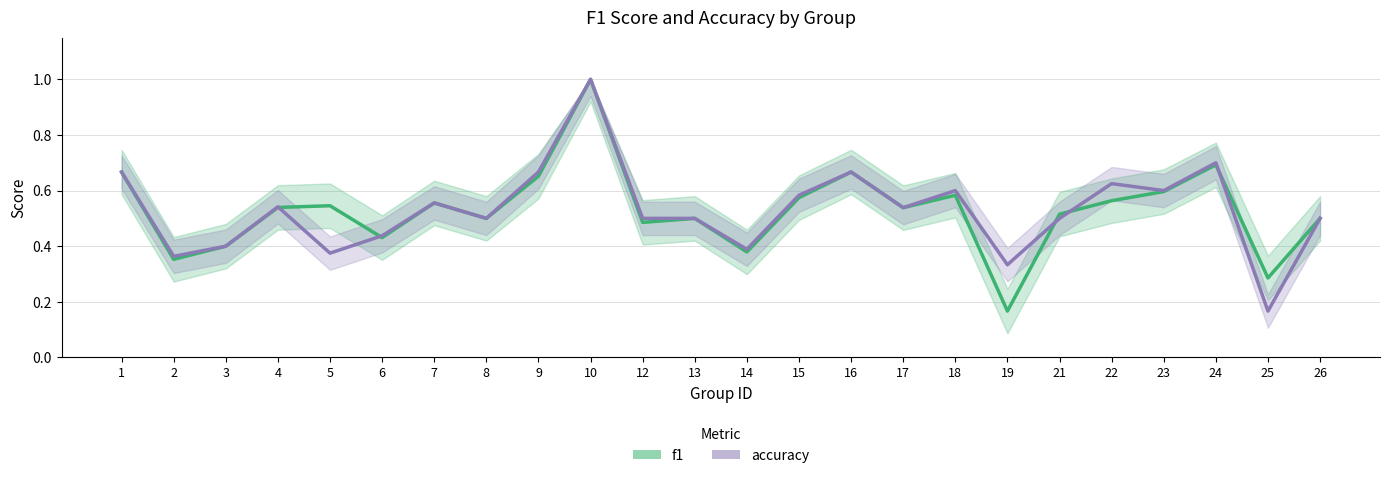

How many intersections are there between accuracy and f1?

5